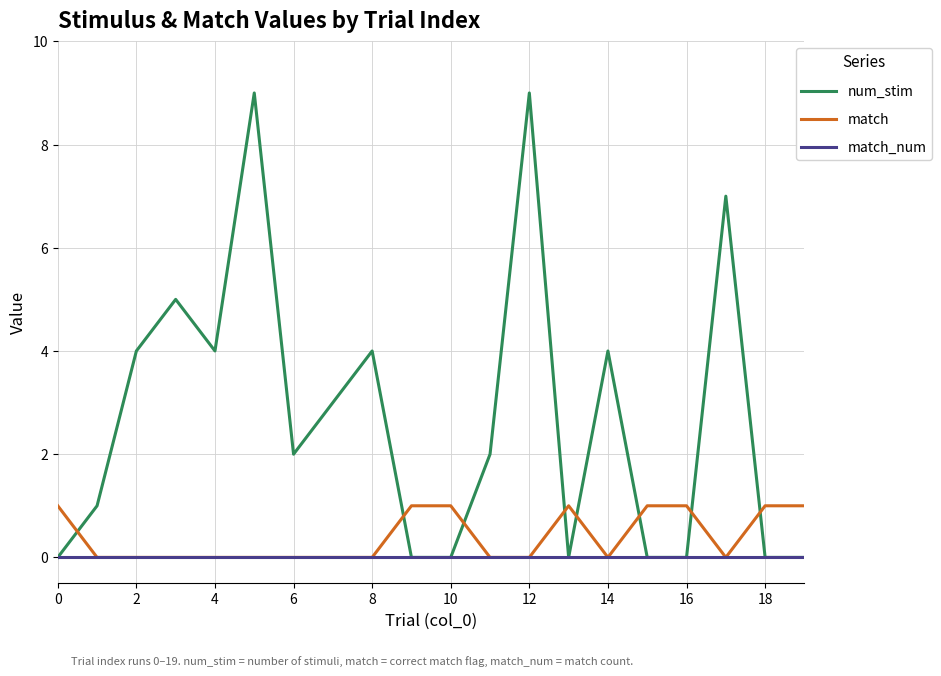

Which series has the largest range (max minus min)?

num_stim